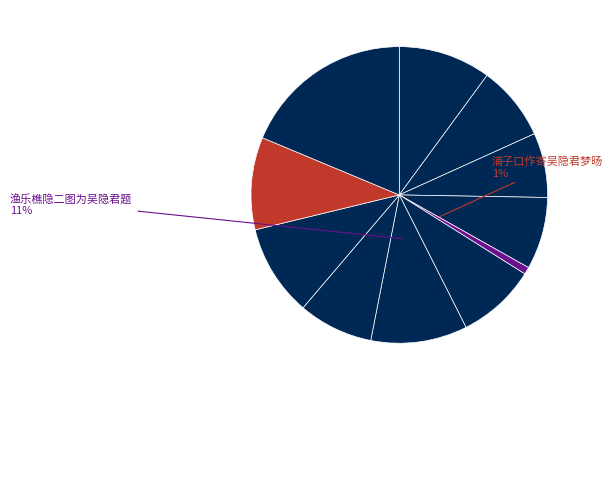

What is the smallest slice in the pie chart?

浦子口作寄吴隐君梦旸